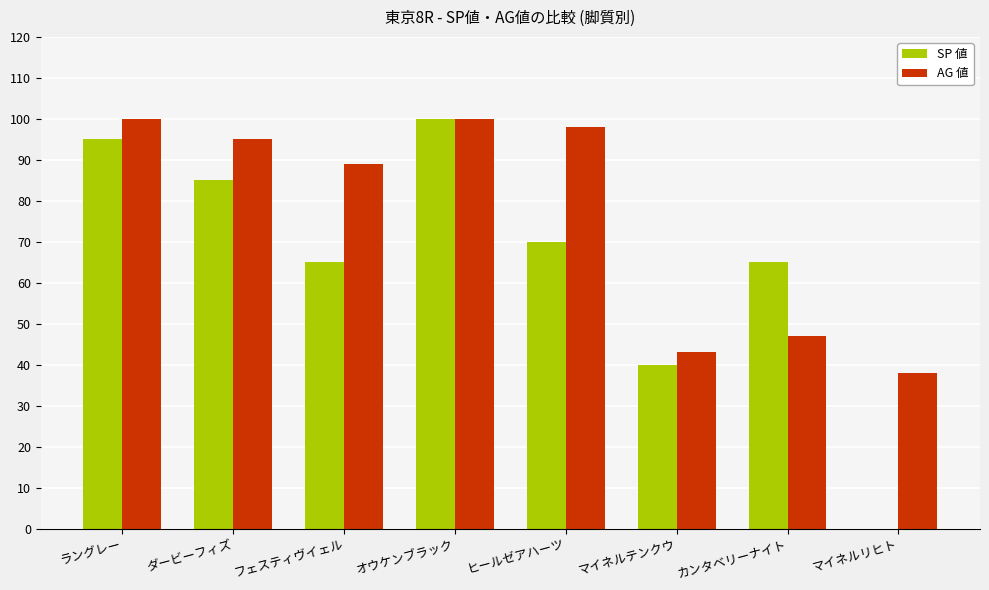

Which series has the largest total across all categories?

AG 値